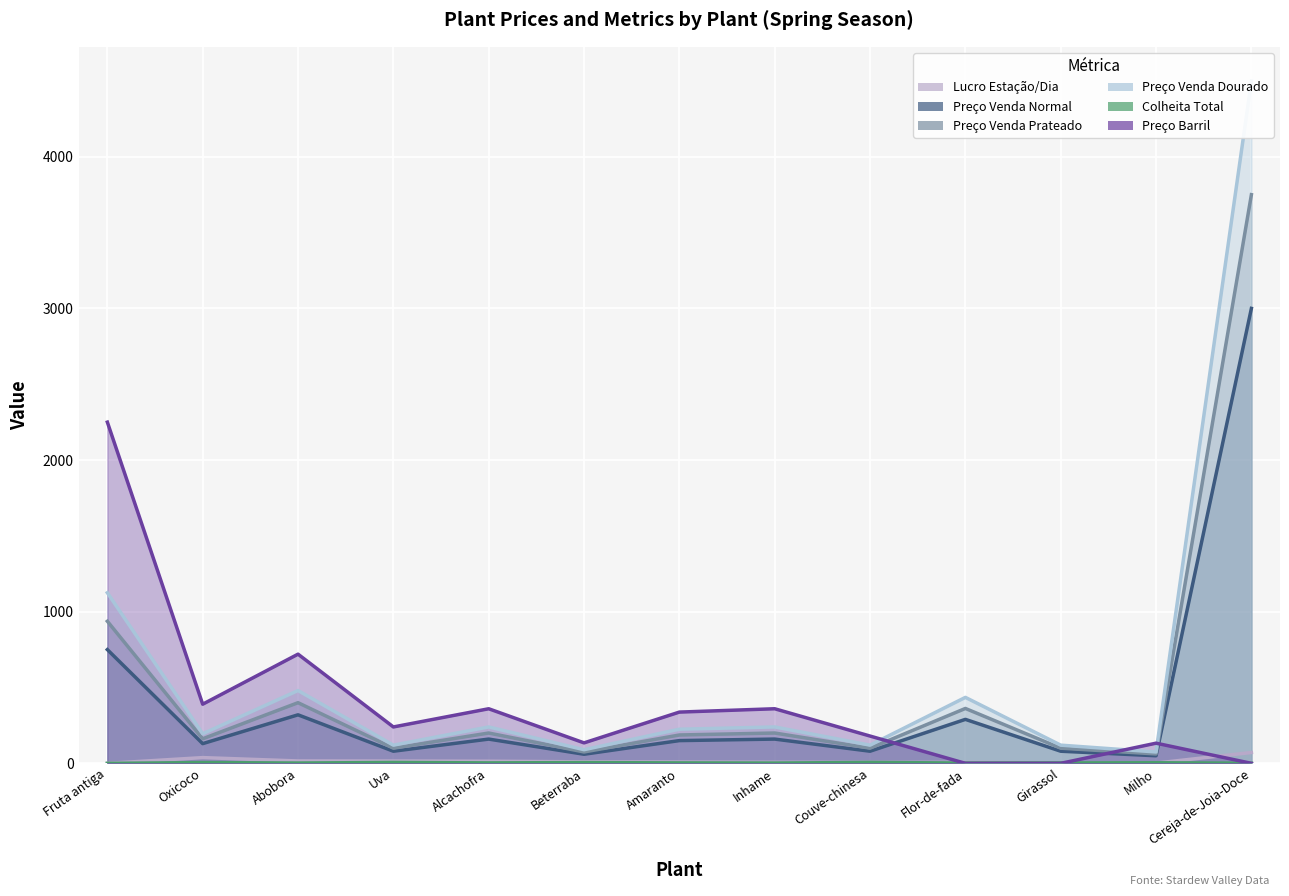

How many lines are shown in the chart?

6